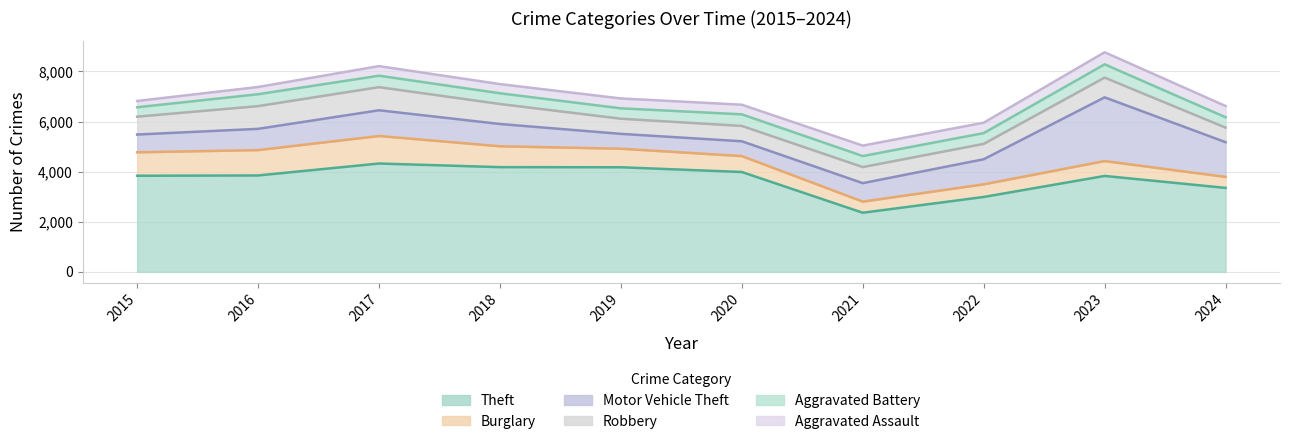

True or false: Aggravated Battery and Motor Vehicle Theft intersect in this chart.

False